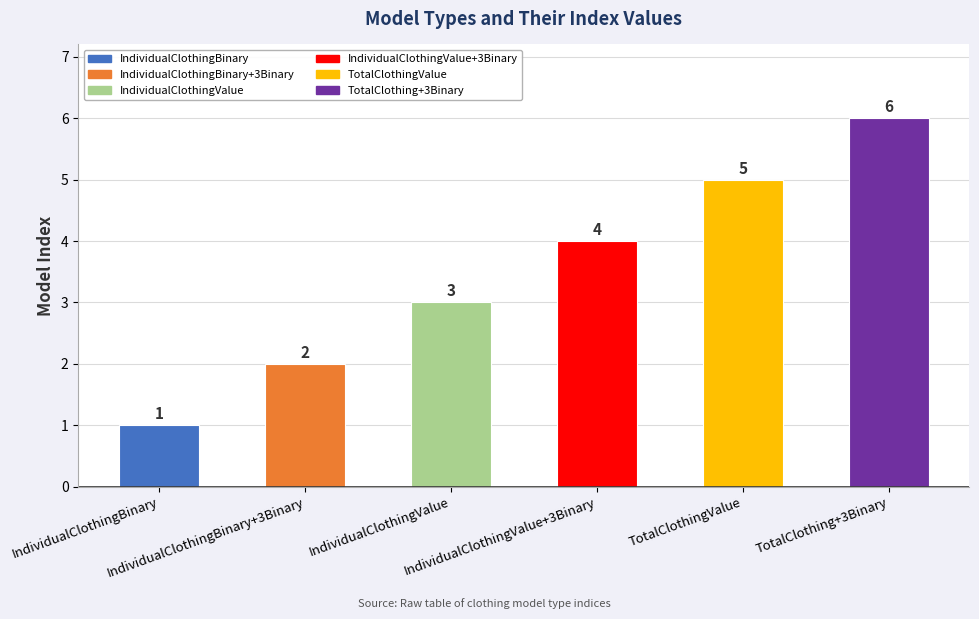

The value at IndividualClothingBinary is 1. True or false?

True